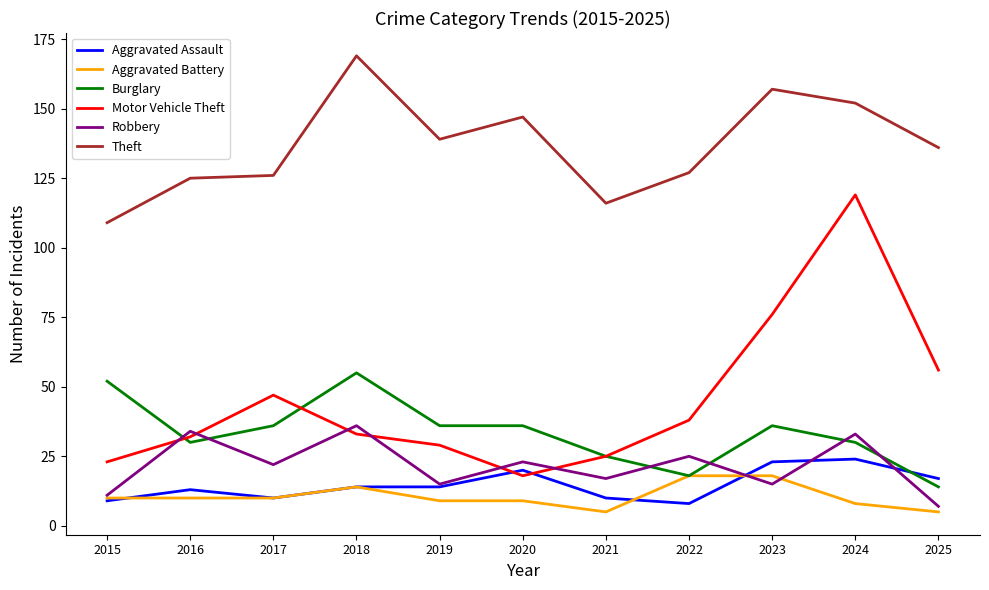

Between 2019 and 2020, which series saw the biggest shift?

Motor Vehicle Theft